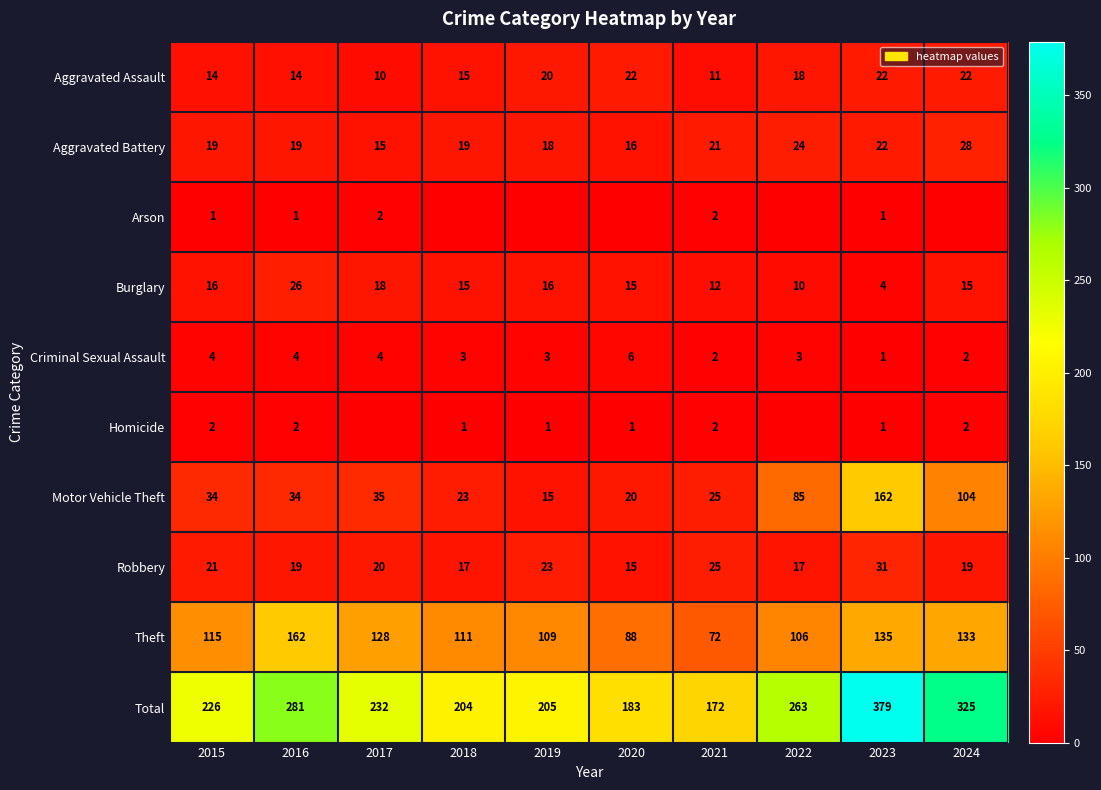

What is the sum of the Aggravated Assault values at 2016 and 2018?

29